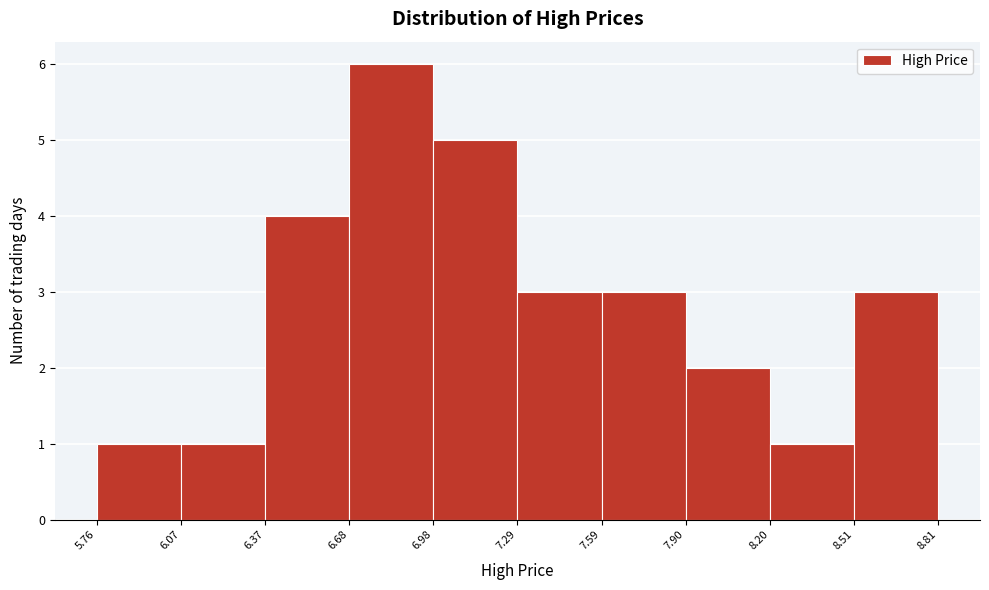

Reading left to right, transcribe this chart: for each bar, give the range it covers on the x-axis and its height. The values are not printed on the chart, so give them approximately, as read against the axis.

5.76 to 6.07: 1
6.07 to 6.37: 1
6.37 to 6.68: 4
6.68 to 6.98: 6
6.98 to 7.29: 5
7.29 to 7.59: 3
7.59 to 7.90: 3
7.90 to 8.20: 2
8.20 to 8.51: 1
8.51 to 8.81: 3